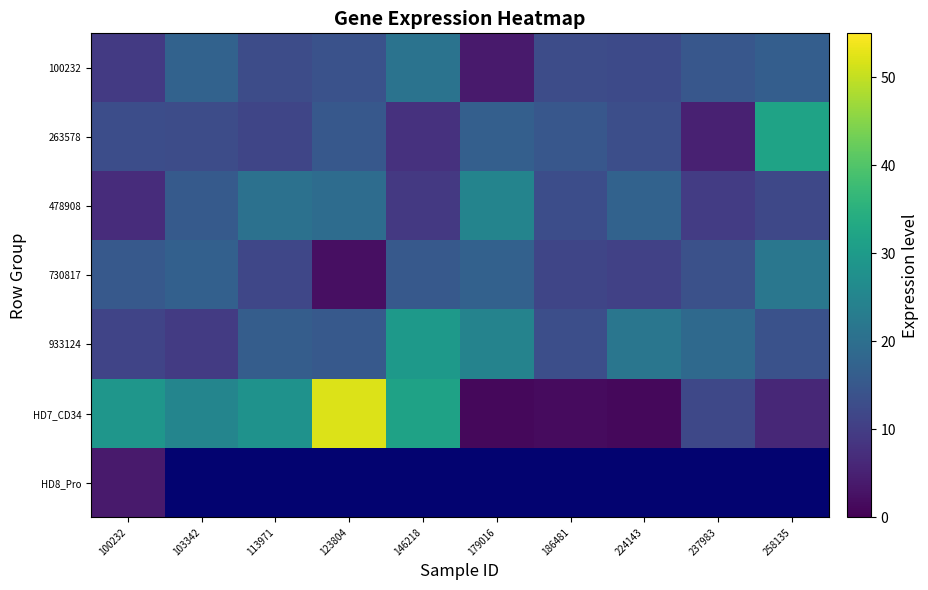

Is it true that 263578 equals 4.8 at 123804?

False